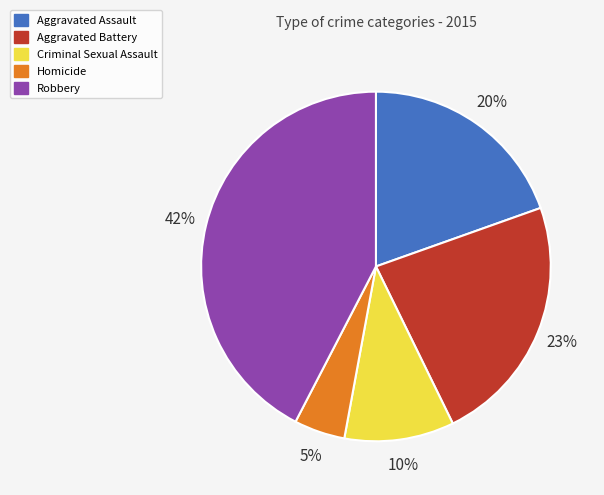

To the nearest percent, what percentage of the pie is Criminal Sexual Assault?

10%